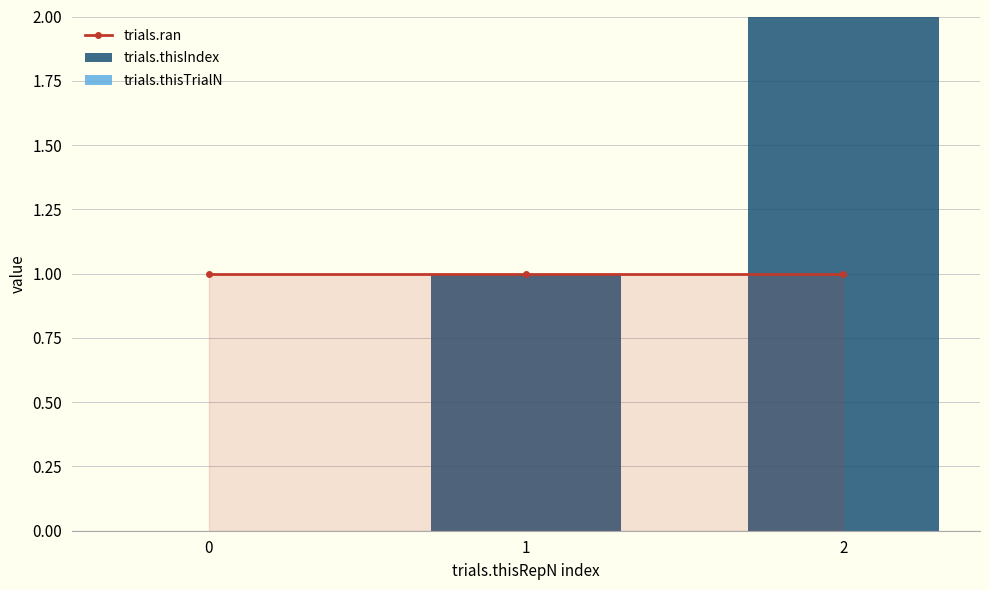

Reading right to left, extract all data points from this chart.

trials.ran: 2=1	1=1	0=1
trials.thisIndex: 2=2	1=1	0=0
trials.thisTrialN: 2=0	1=0	0=0